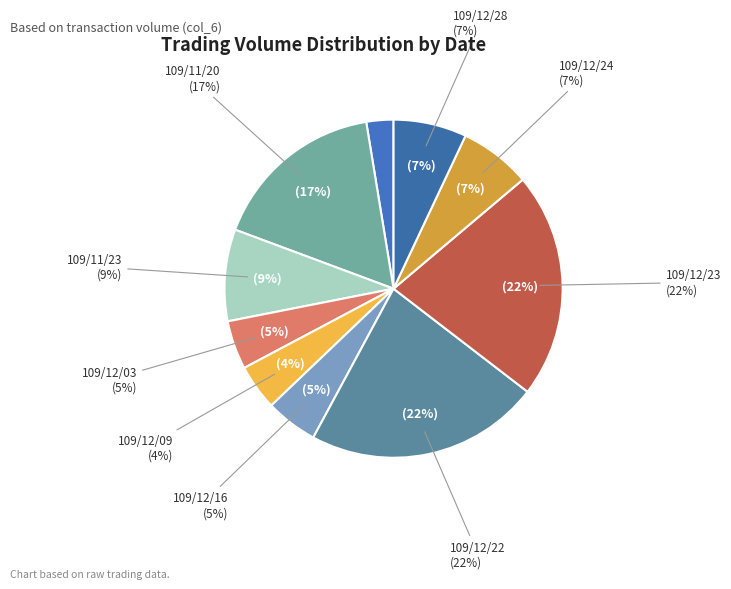

To the nearest percent, what is the difference between the 109/12/16 and 109/11/20 slice percentages?

12%